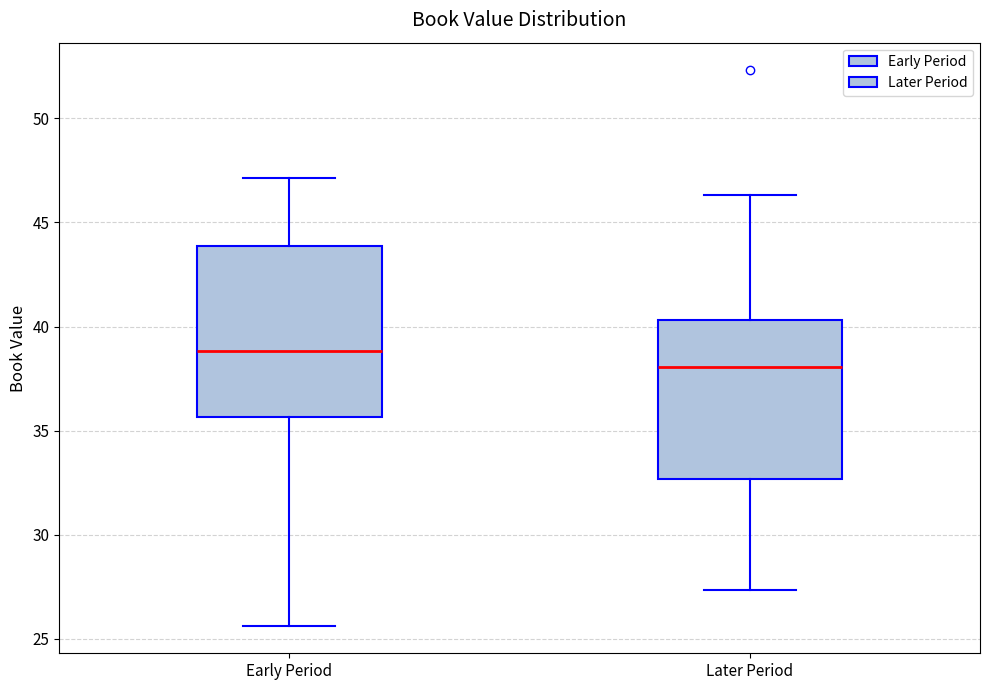

Which box has the highest median line?

Early Period